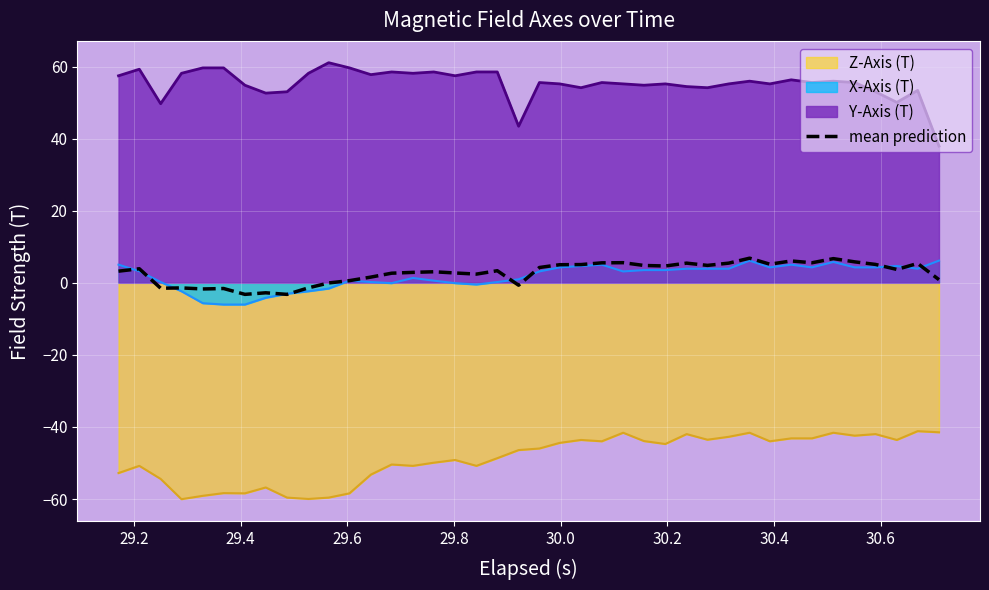

True or false: Y-Axis (T) and Z-Axis (T) cross at least once.

False